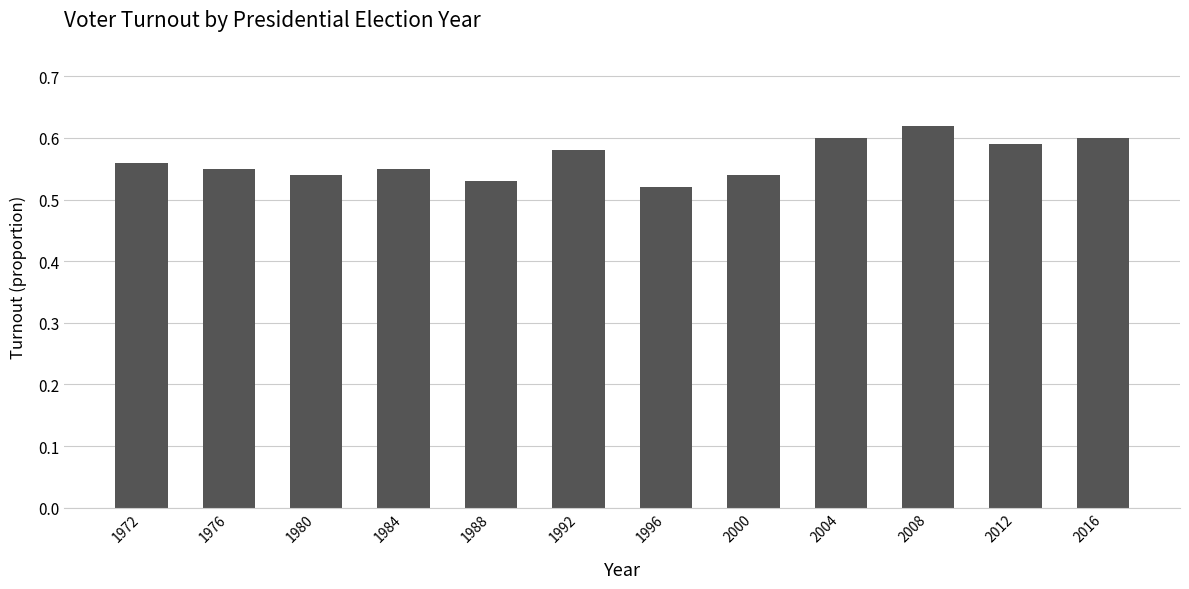

What is the change in value from 1992 to 1996?

-0.1